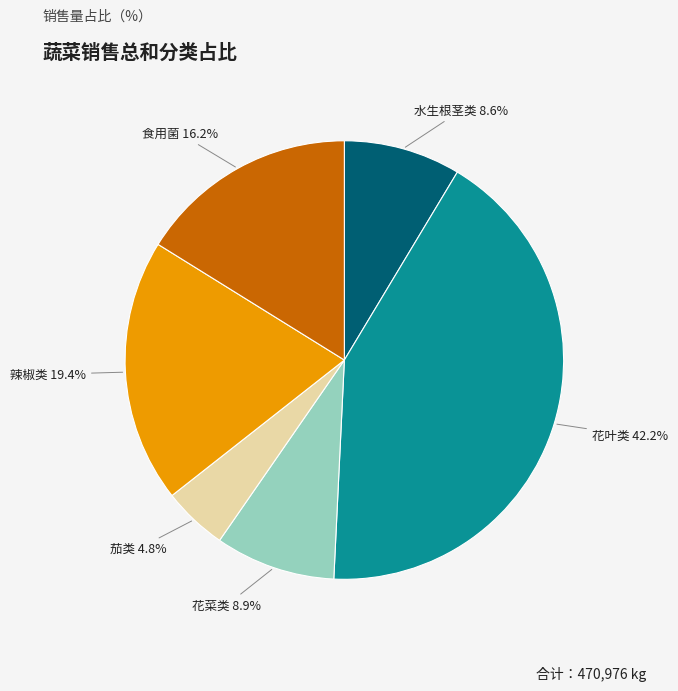

Is there any slice that represents more than half of the pie?

No